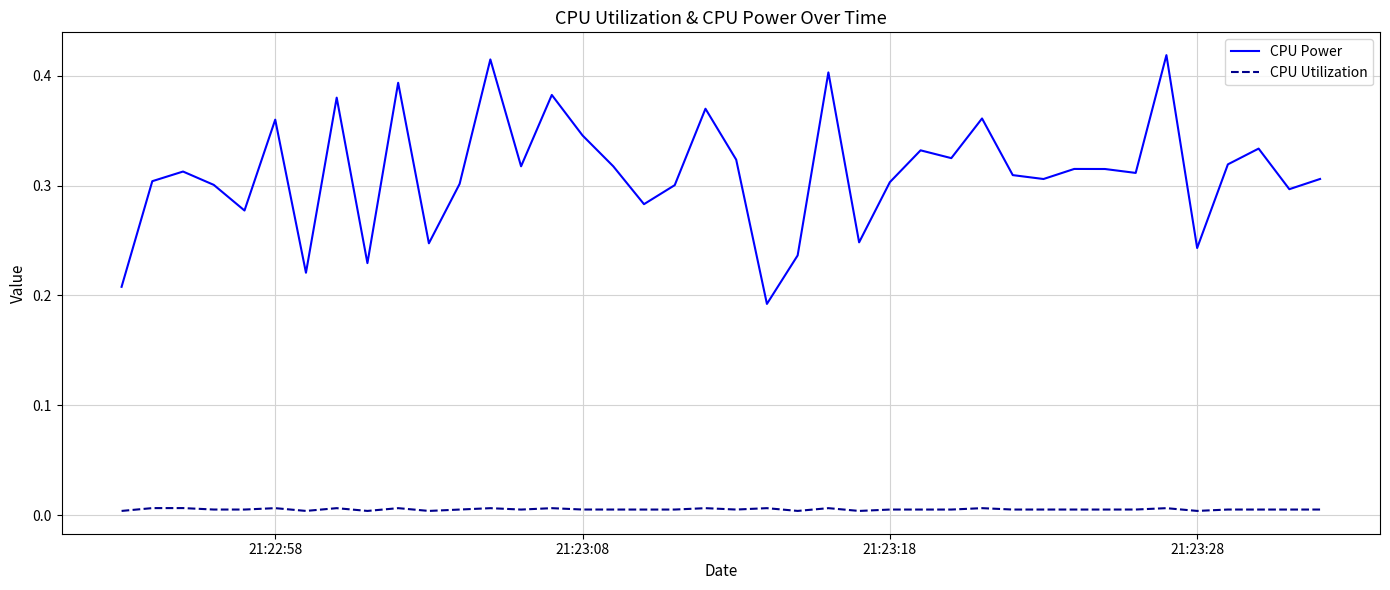

True or false: CPU Utilization and CPU Power cross at least once.

False